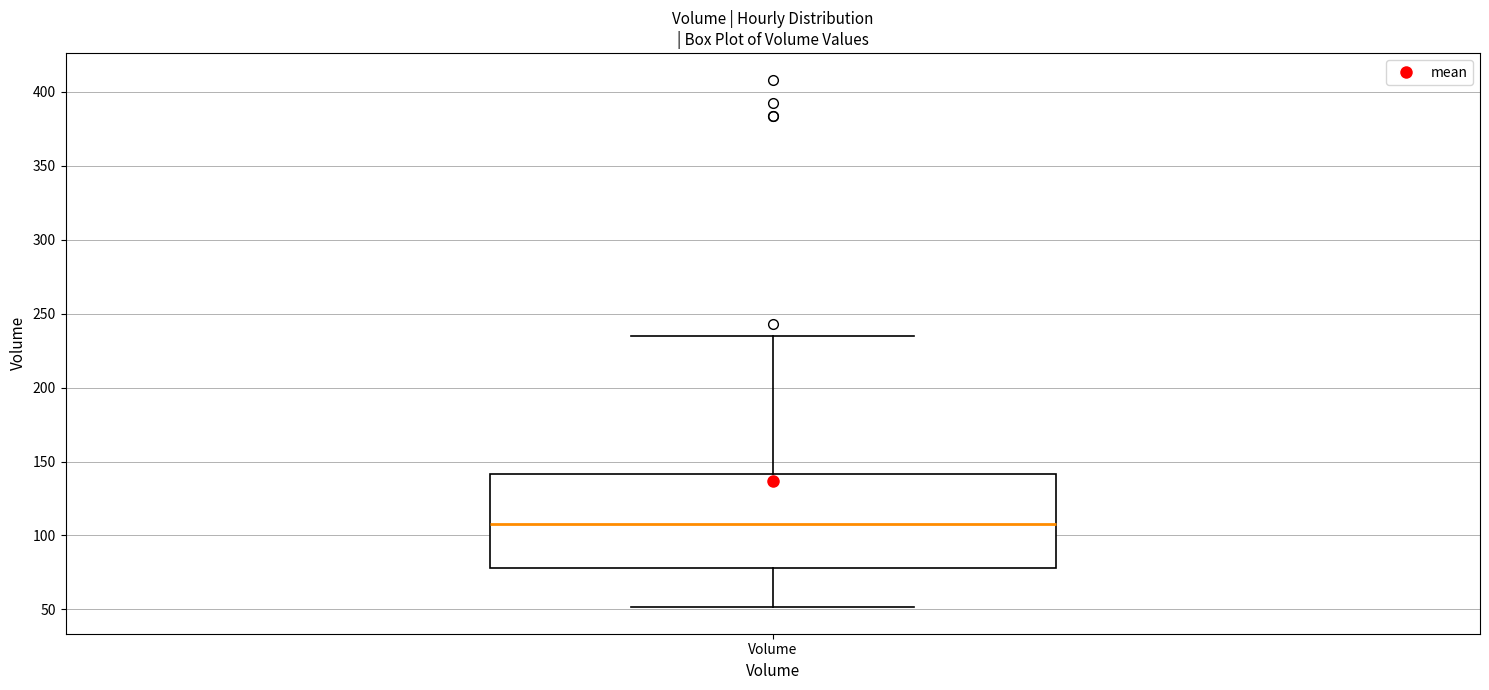

Where does the upper whisker of the box for Volume end on the y-axis? The values are not printed on the chart, so give them approximately, as read against the axis.

235